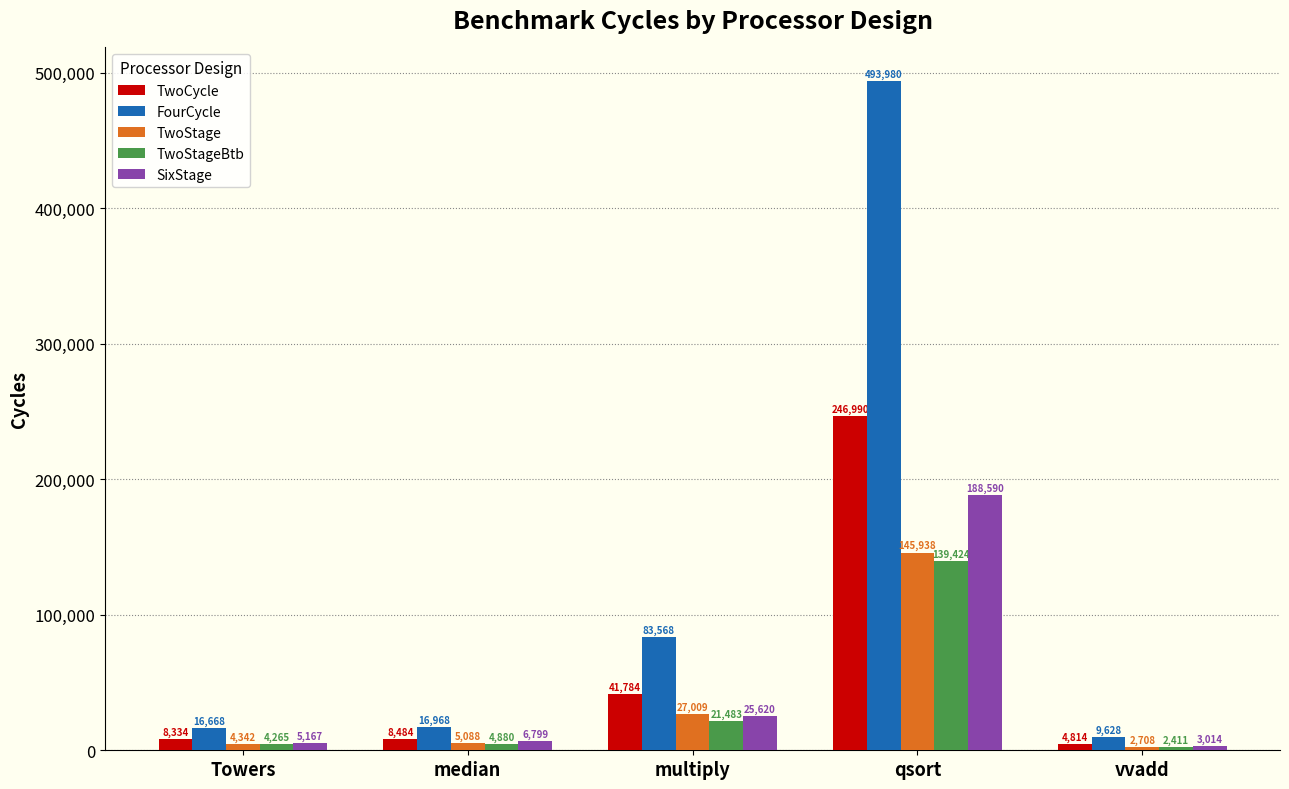

What is the maximum value for TwoStage?

145938